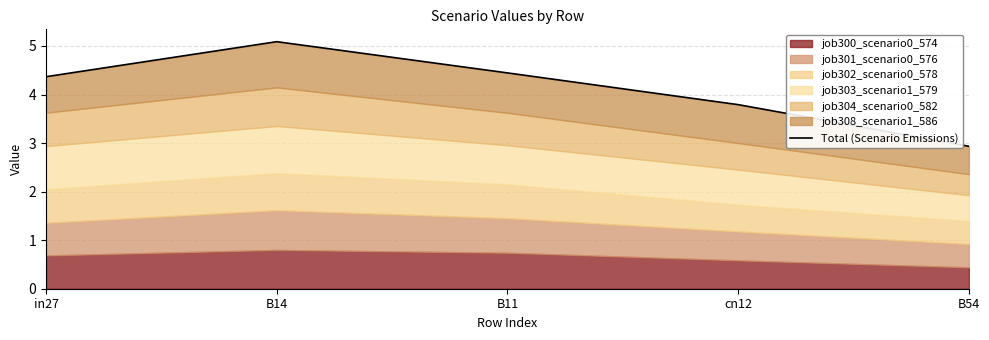

What is the difference between the maximum and minimum values?

2.2